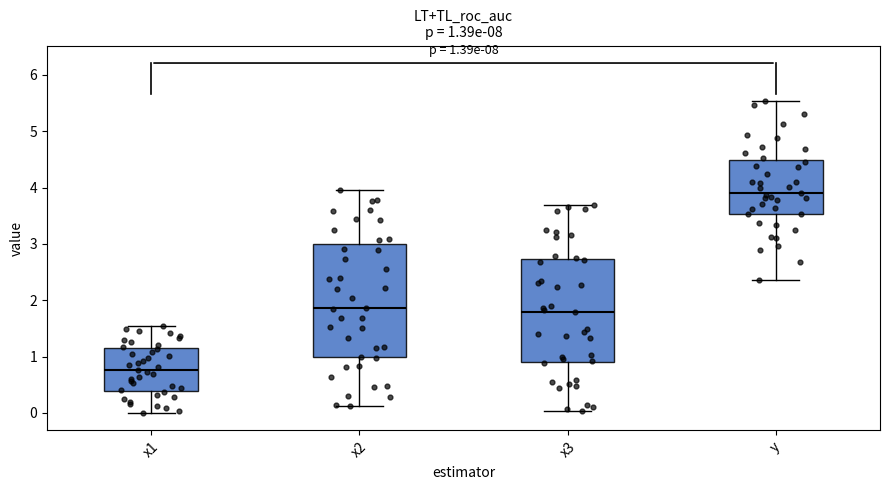

Which box is the tallest, from its lower edge to its upper edge?

x2